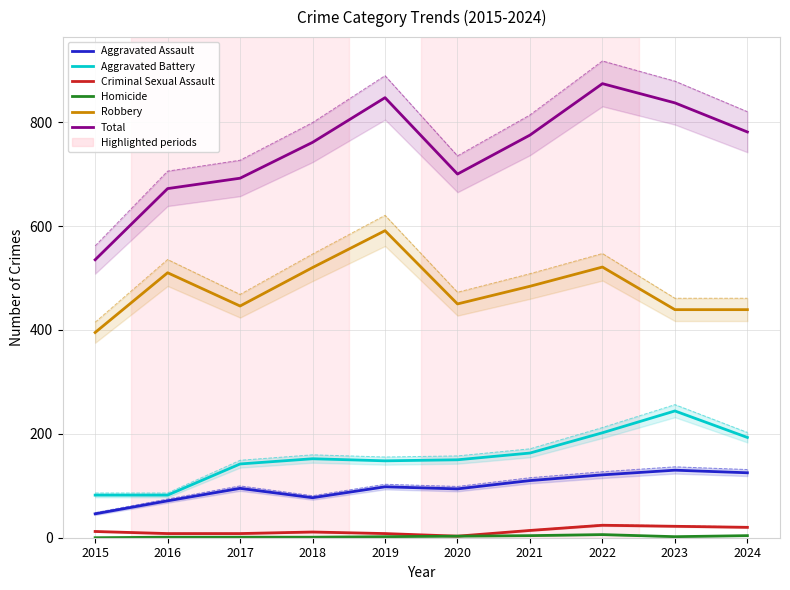

What is the minimum value for Aggravated Battery?

82